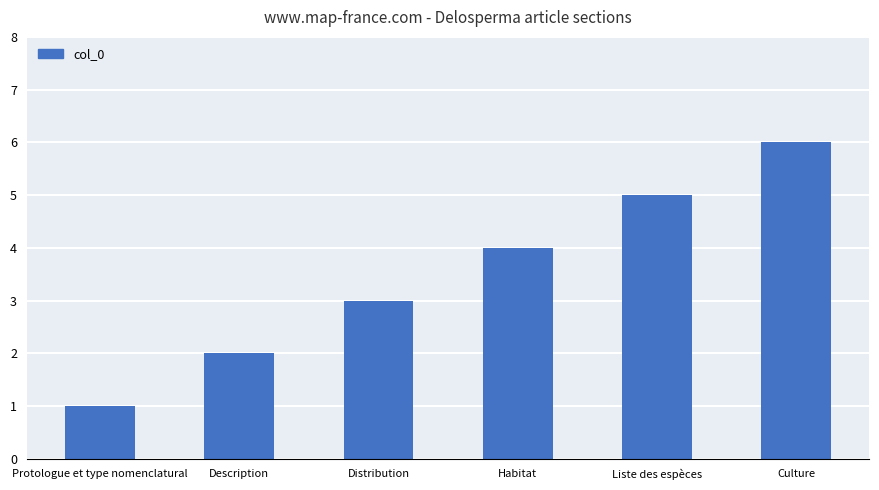

Reading left to right, list all the values displayed in this chart.

1	2	3	4	5	6